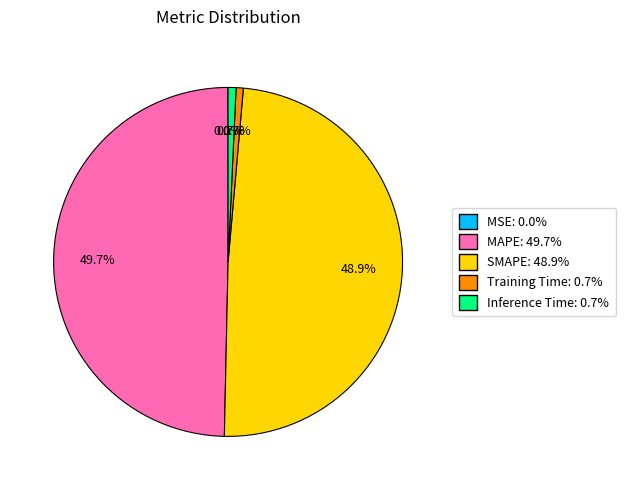

Is it true that MAPE is 50% of the pie?

True